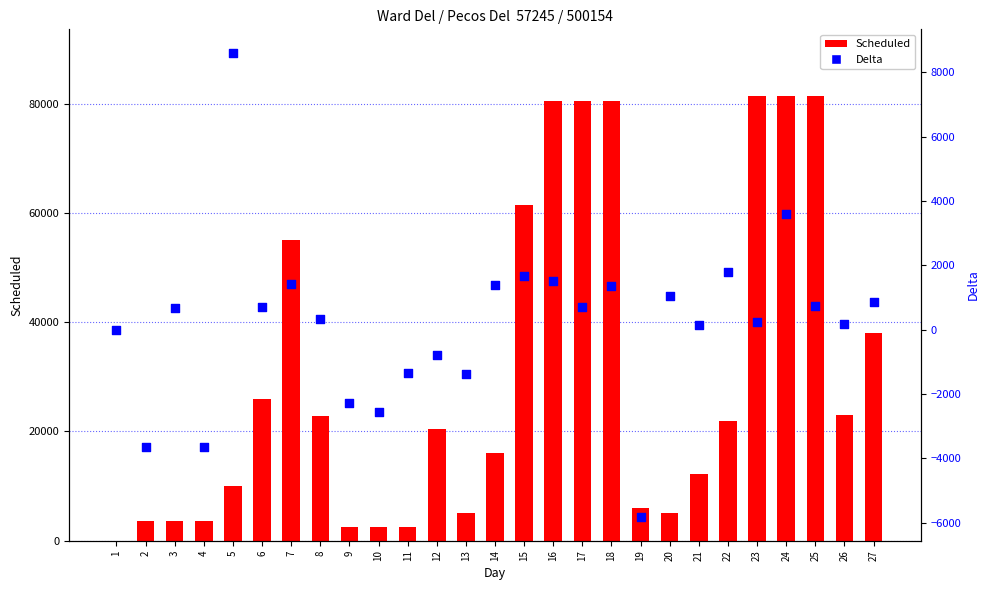

Which series has the largest total across all categories?

Scheduled